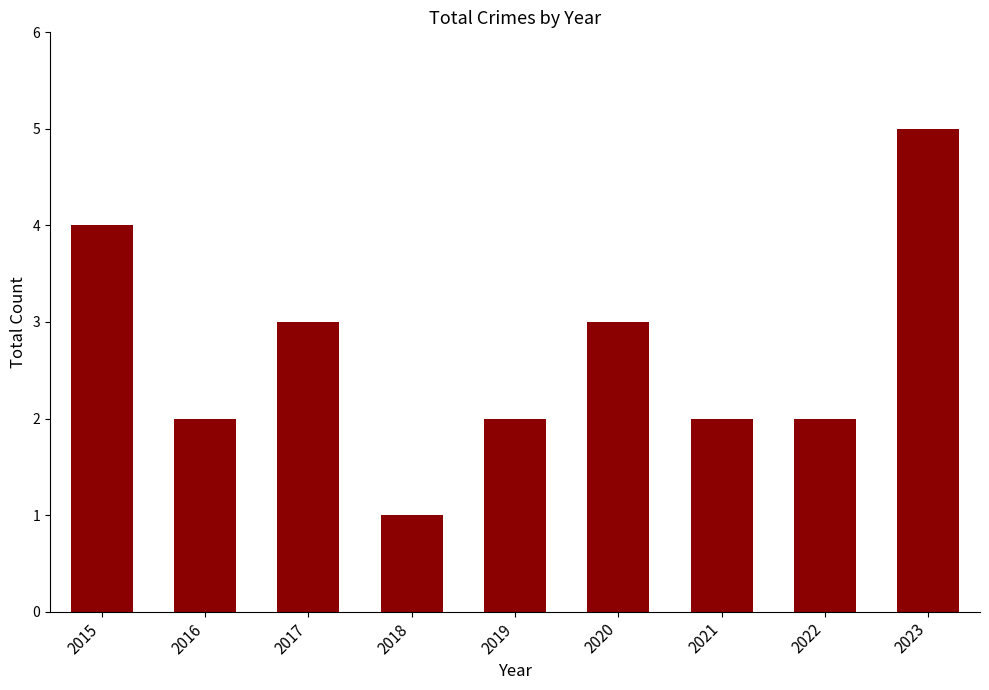

How many bars are there in total?

9